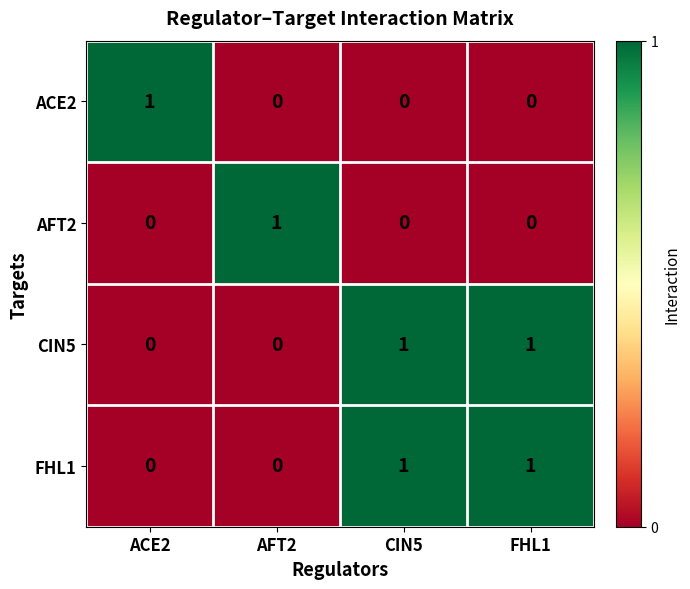

Which category has the highest value in the ACE2 series?

ACE2